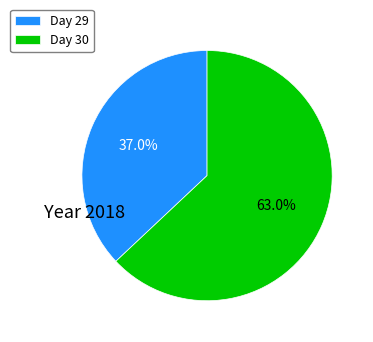

What is the ratio of the value at Day 29 to the value at Day 30?

0.6